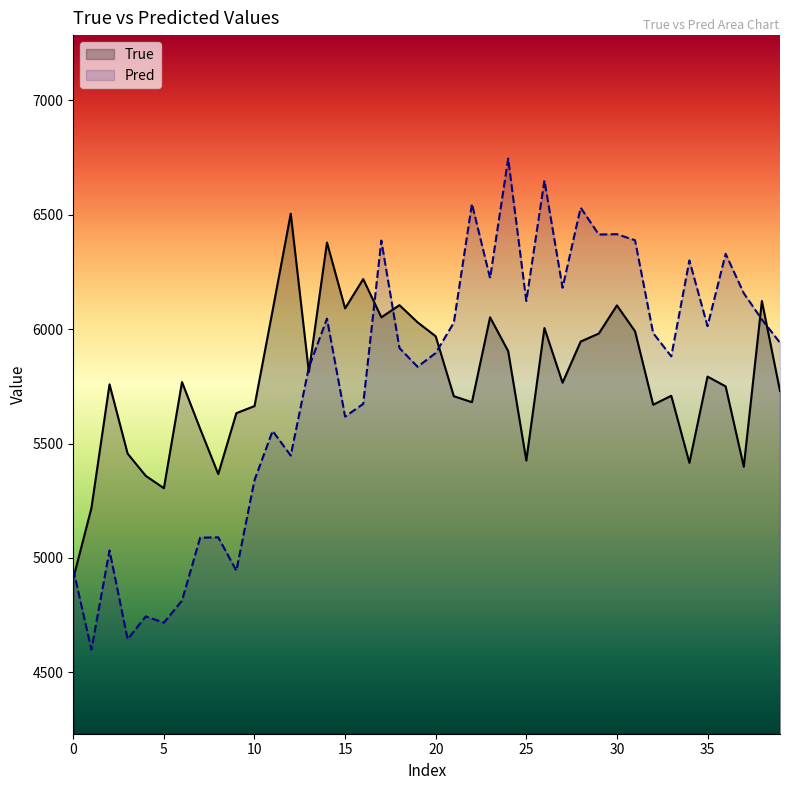

Which series has the largest range (max minus min)?

Pred